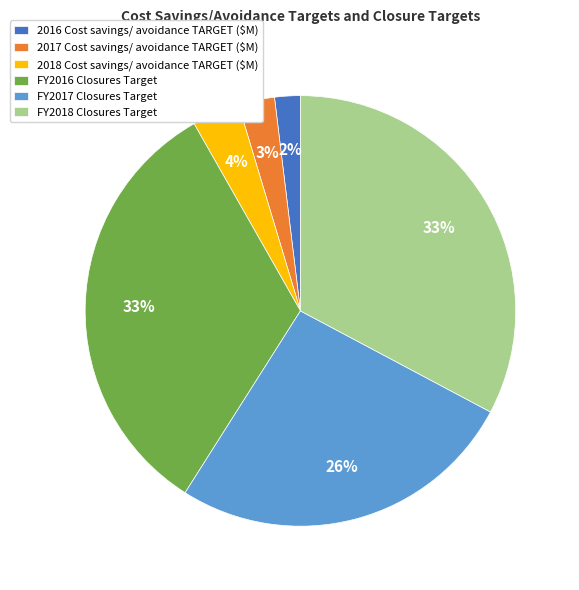

Which category has the smallest portion of the pie?

2016 Cost savings/ avoidance TARGET ($M)